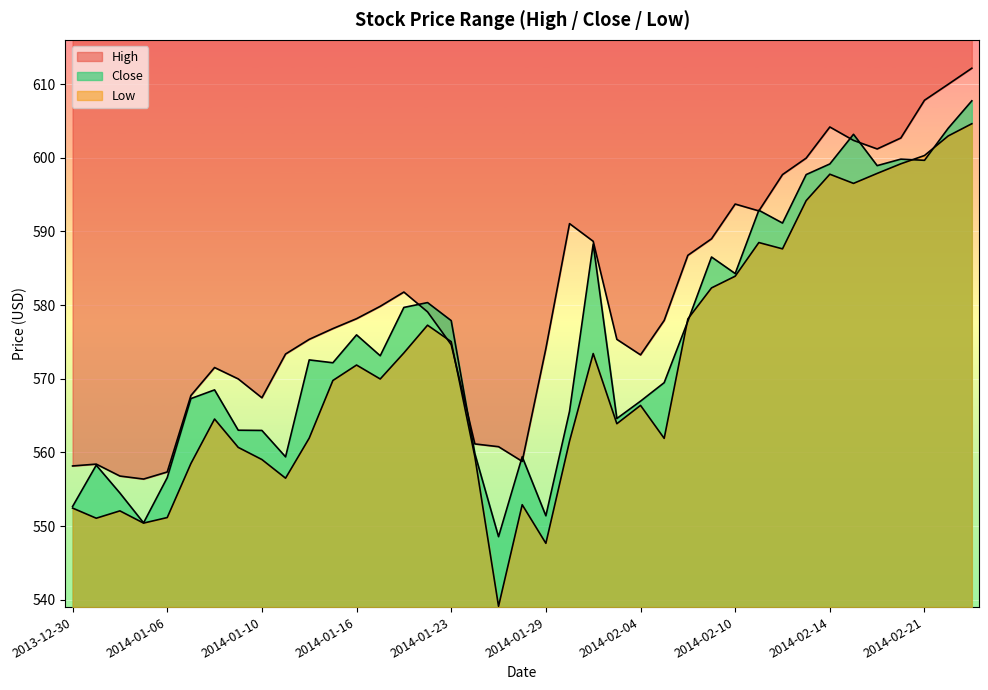

True or false: Low has more than 0 points higher than both neighbors.

True